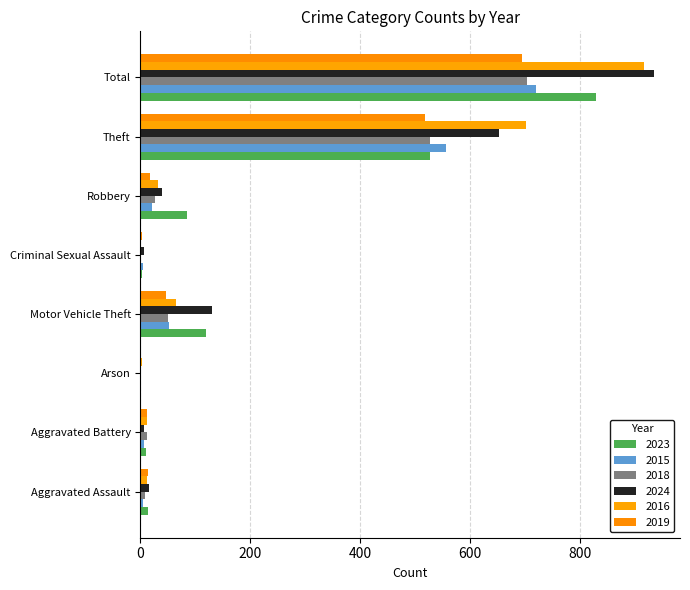

Rank the categories by 2019 value from highest to lowest.

Total, Theft, Motor Vehicle Theft, Robbery, Aggravated Assault, Aggravated Battery, Criminal Sexual Assault, Arson